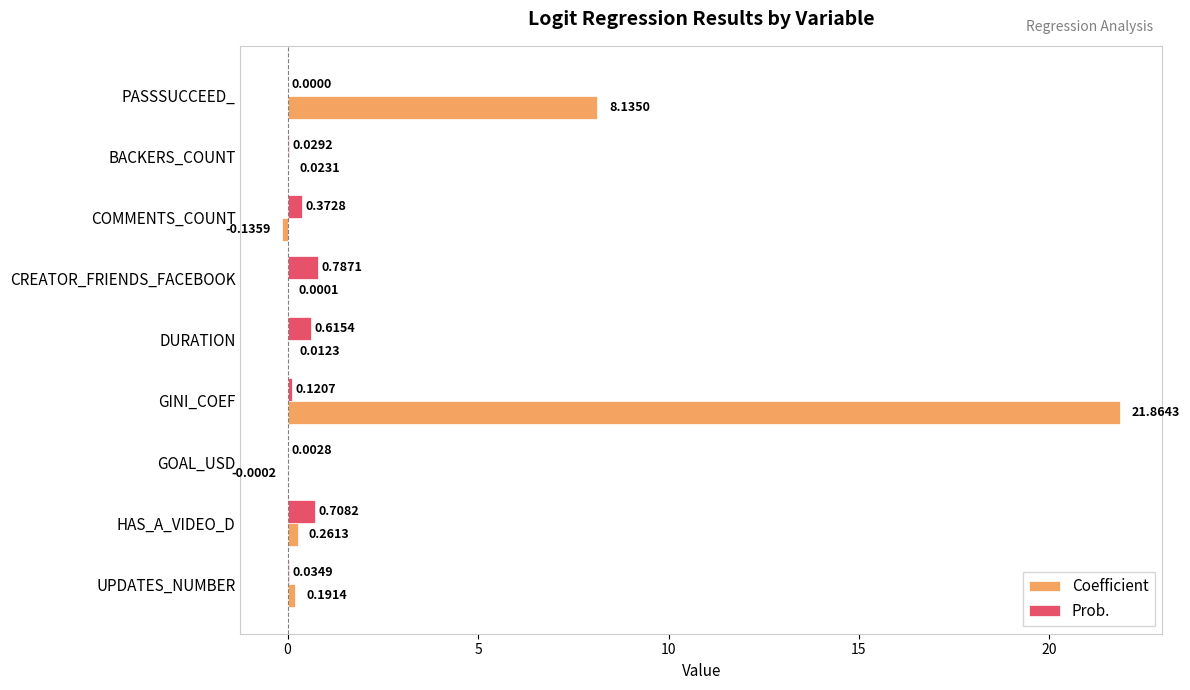

What is the sum of all Prob. values?

2.7